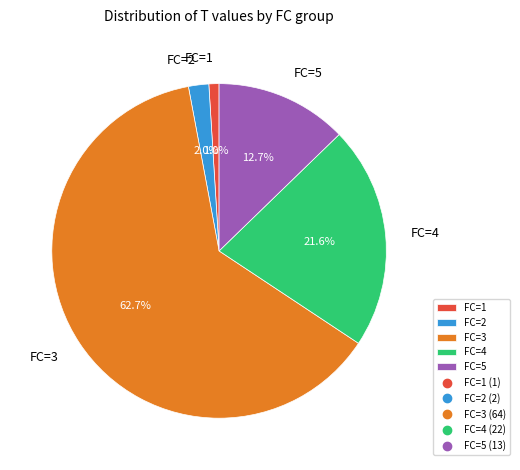

Which category has the smallest portion of the pie?

FC=1